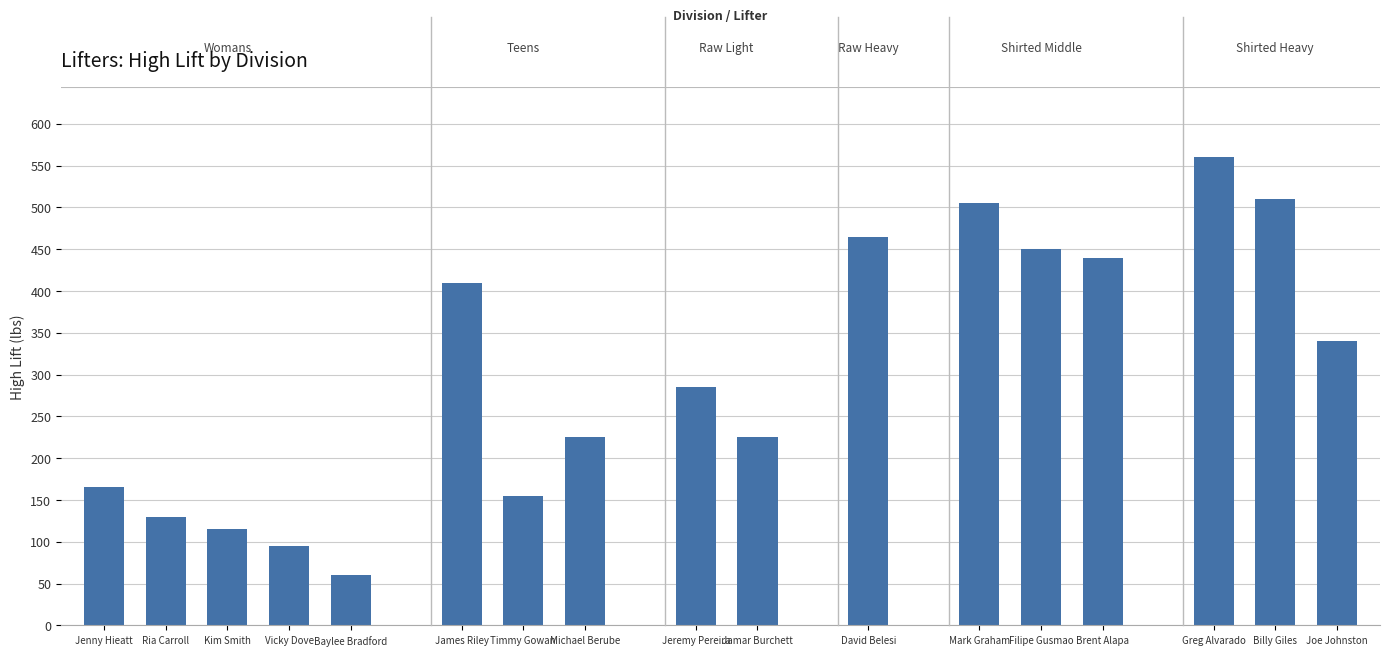

What is the change in value from Kim Smith to Timmy Gowan?

+40